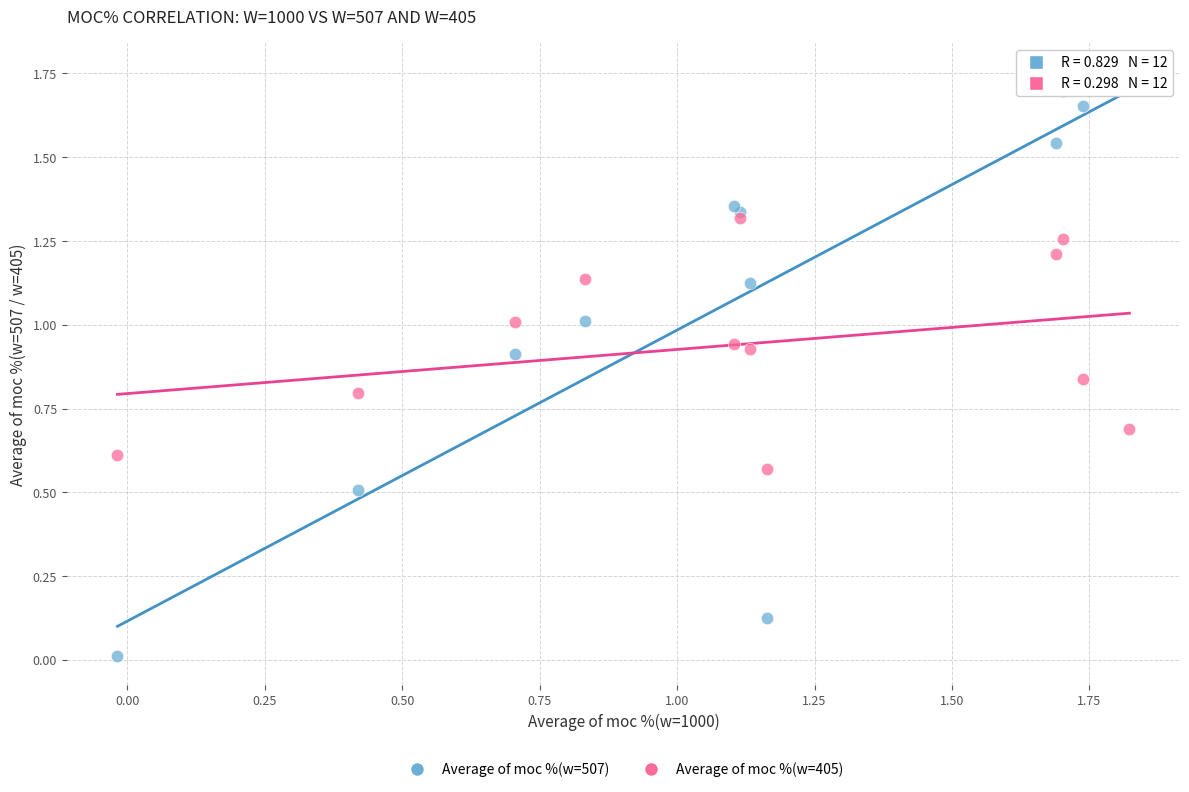

What are all the series names shown in the legend?

Average of moc %(w=507), Average of moc %(w=405)